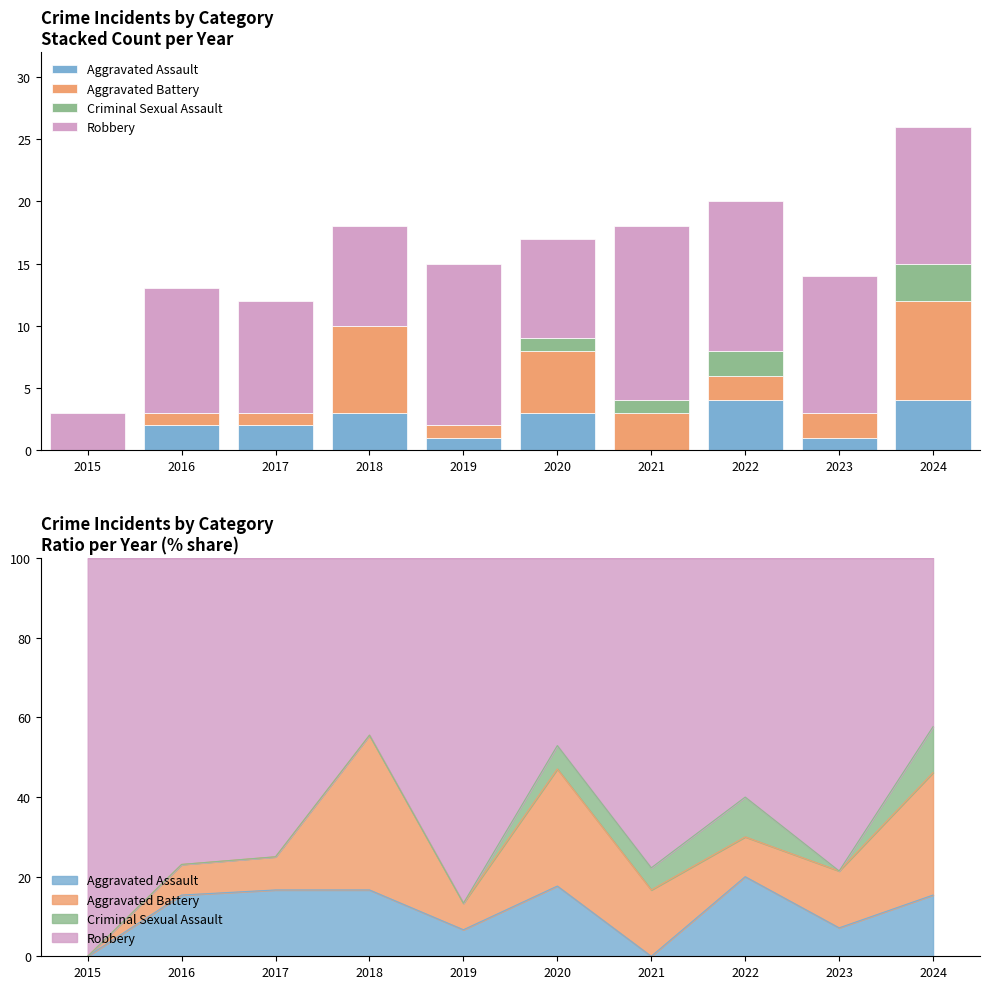

How many bars are there in each group?

4